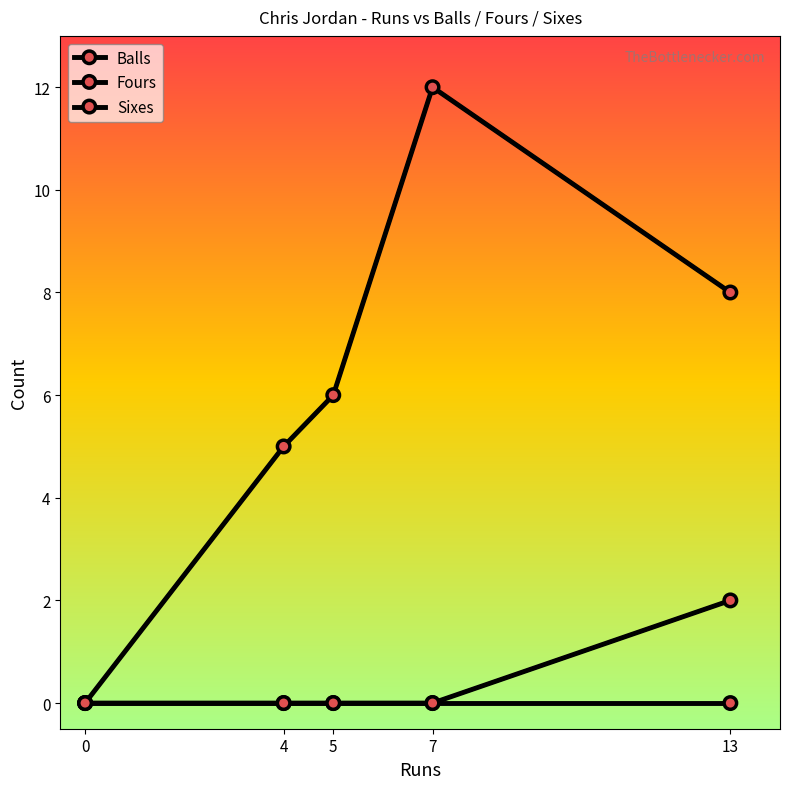

The Sixes series shows 0 at 5. True or false?

True